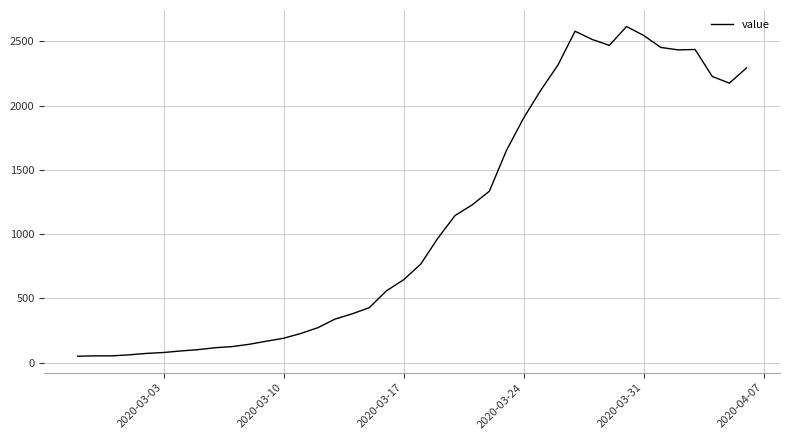

What is the difference between the maximum and minimum values?

2566